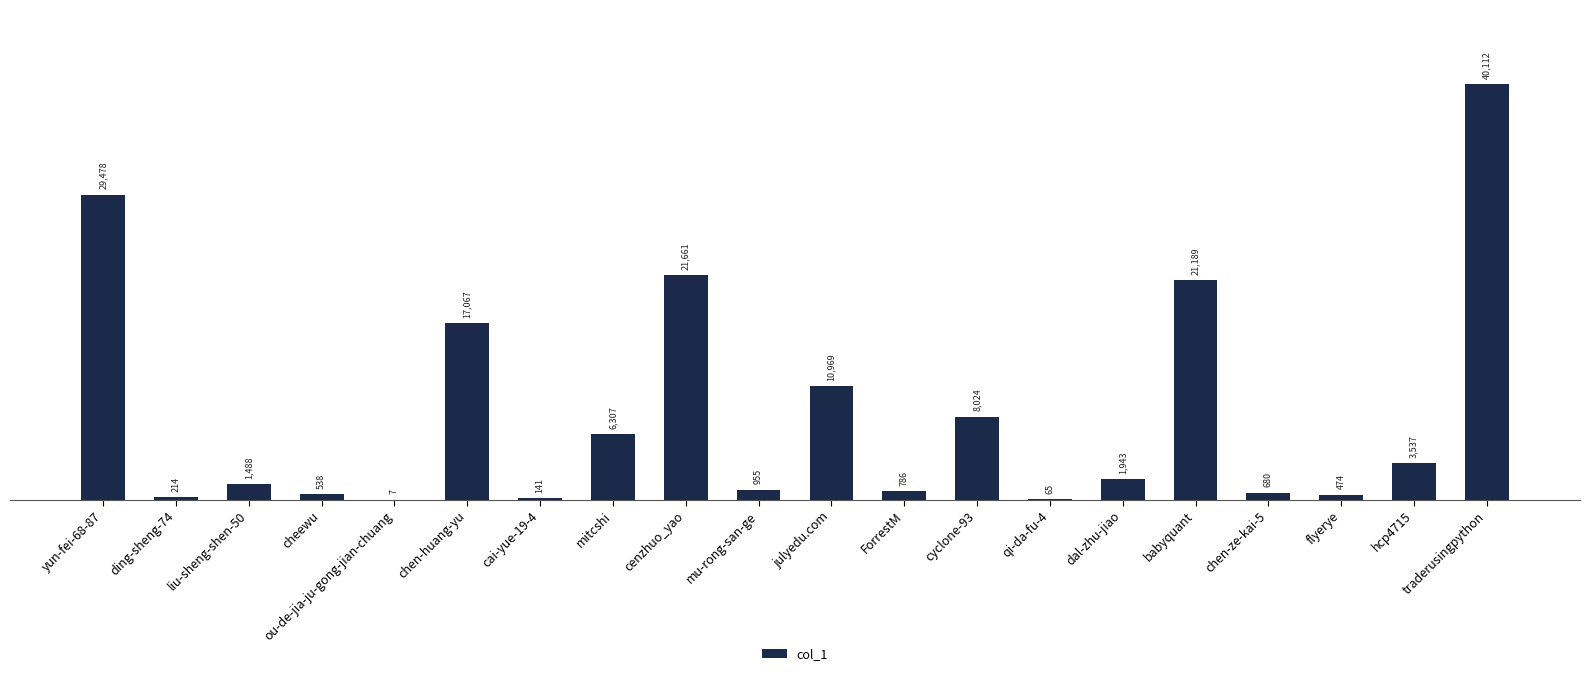

How many data points does each series have?

20